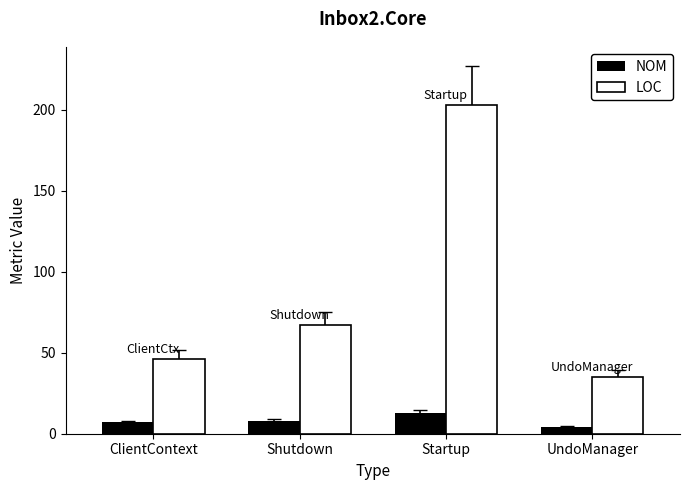

Rank the categories by LOC value from lowest to highest.

UndoManager, ClientContext, Shutdown, Startup